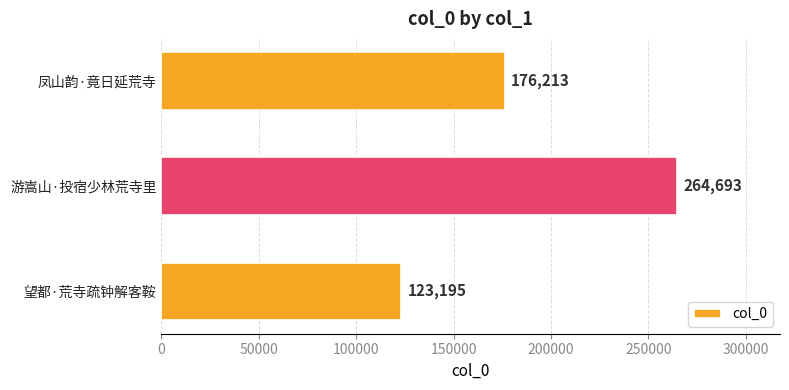

True or false: the data shows 454381 at 游嵩山·投宿少林荒寺里.

False